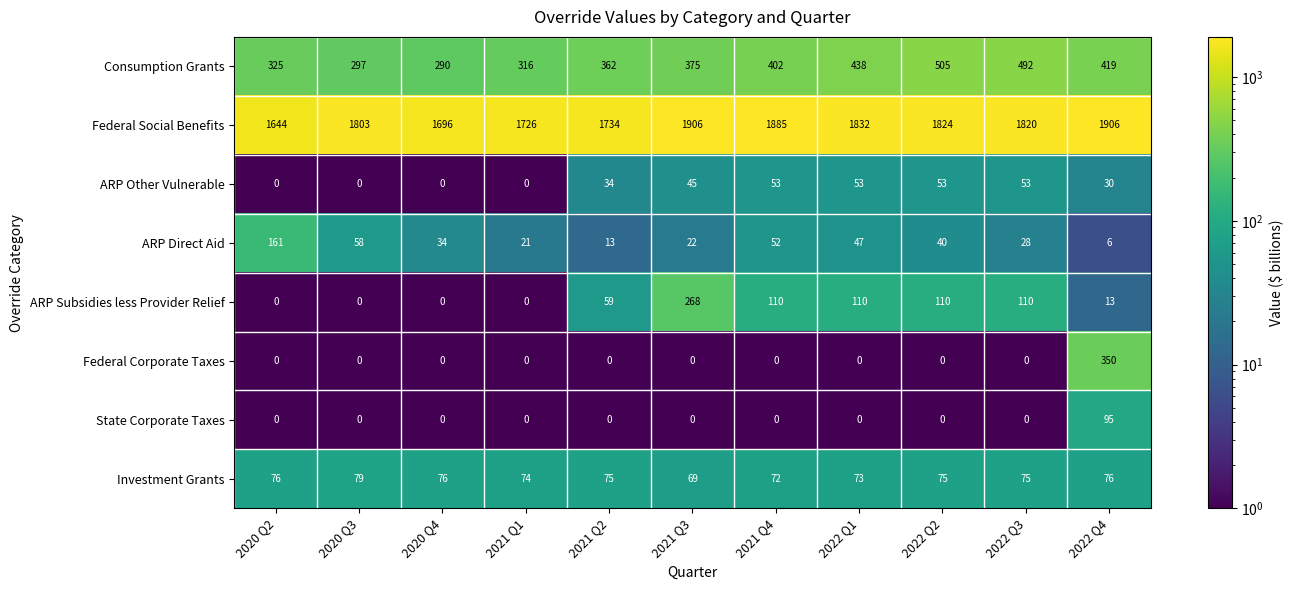

Rank the categories by ARP Direct Aid value from highest to lowest.

2020 Q2, 2020 Q3, 2021 Q4, 2022 Q1, 2022 Q2, 2020 Q4, 2022 Q3, 2021 Q3, 2021 Q1, 2021 Q2, 2022 Q4